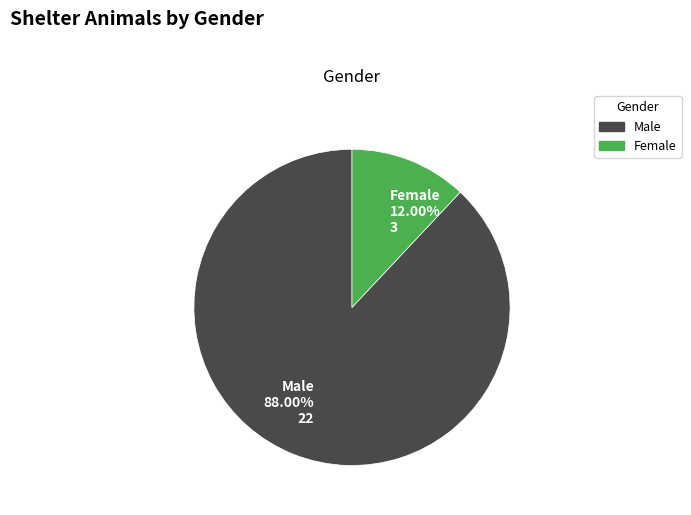

Which slice is the largest?

Male